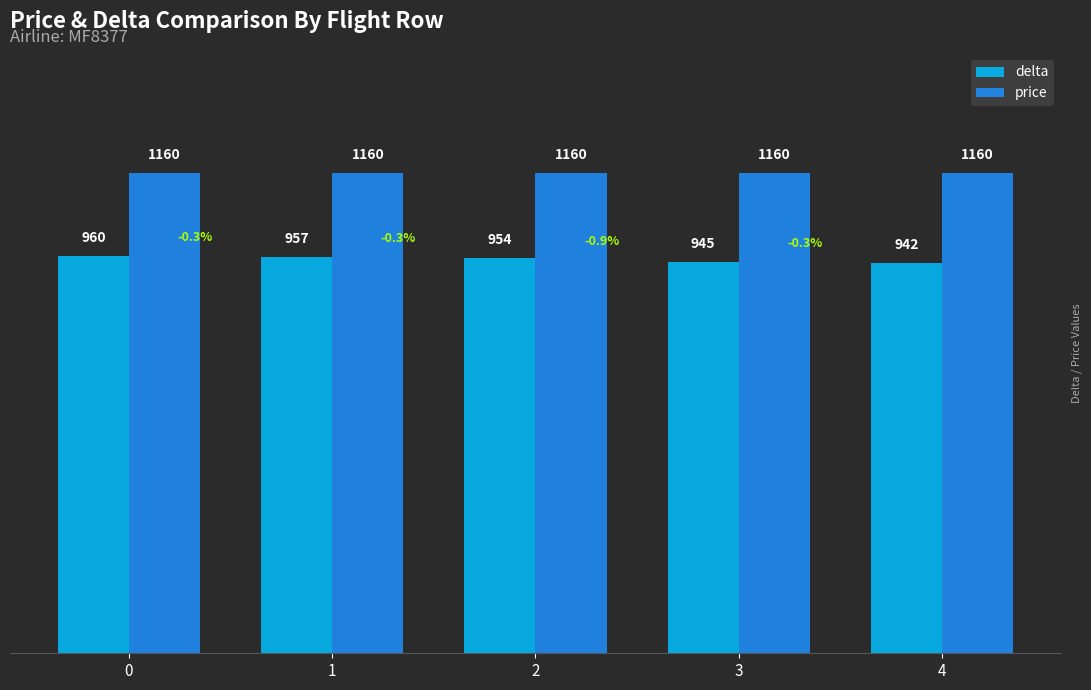

Does the chart contain any negative values?

No